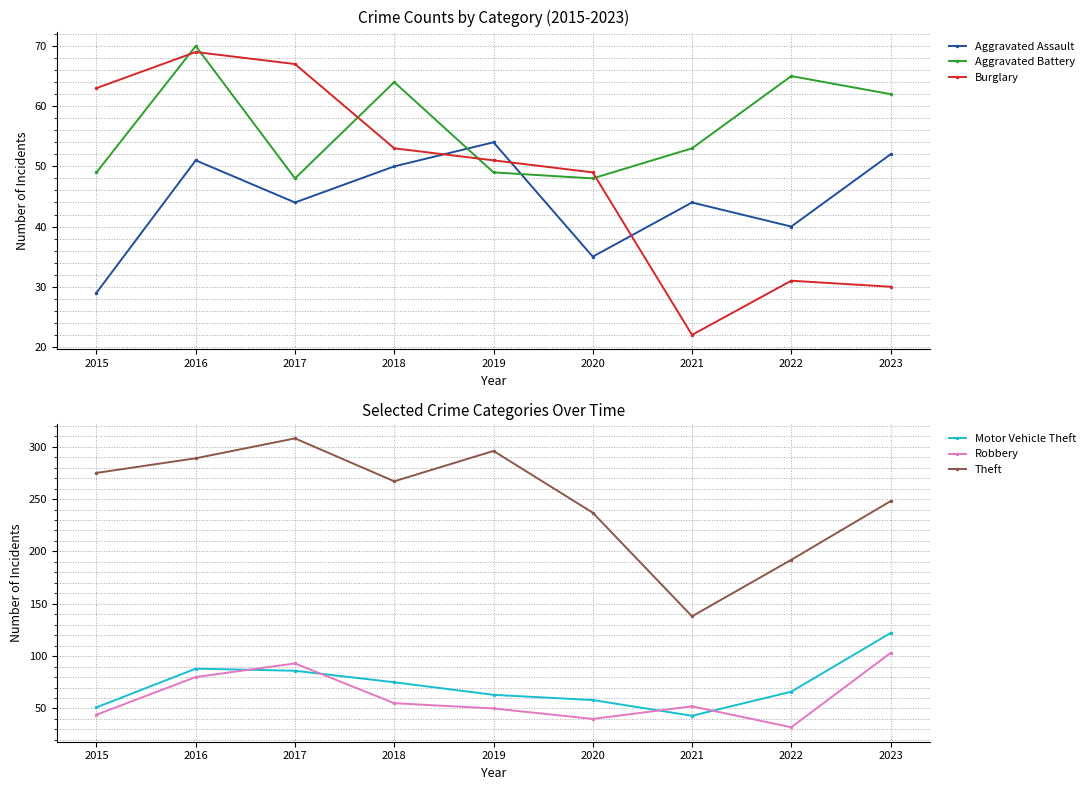

Which series has the largest total across all categories?

Theft